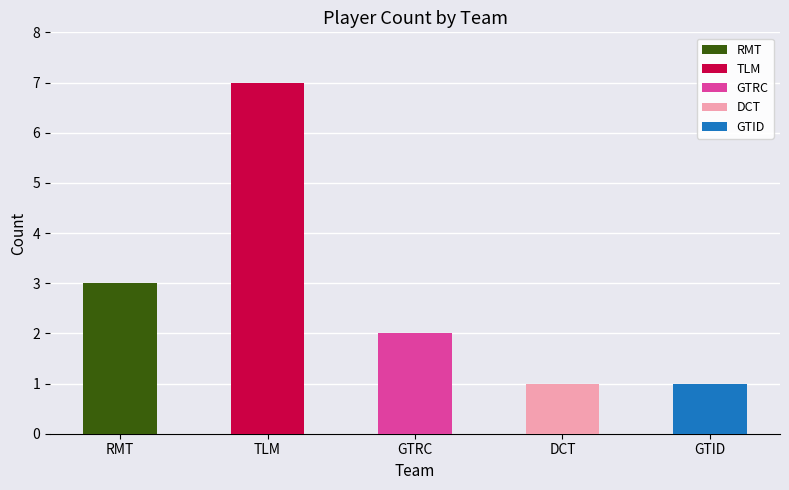

List the labels in order of value, smallest first.

DCT, GTID, GTRC, RMT, TLM